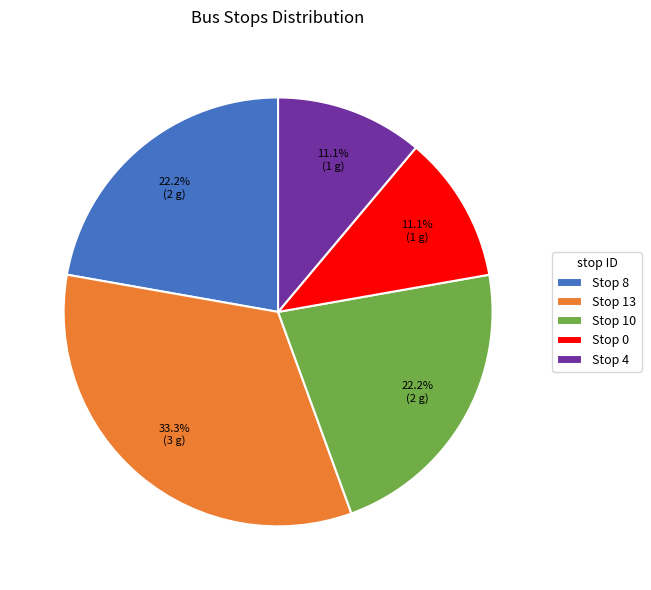

What is the largest slice in the pie chart?

Stop 13